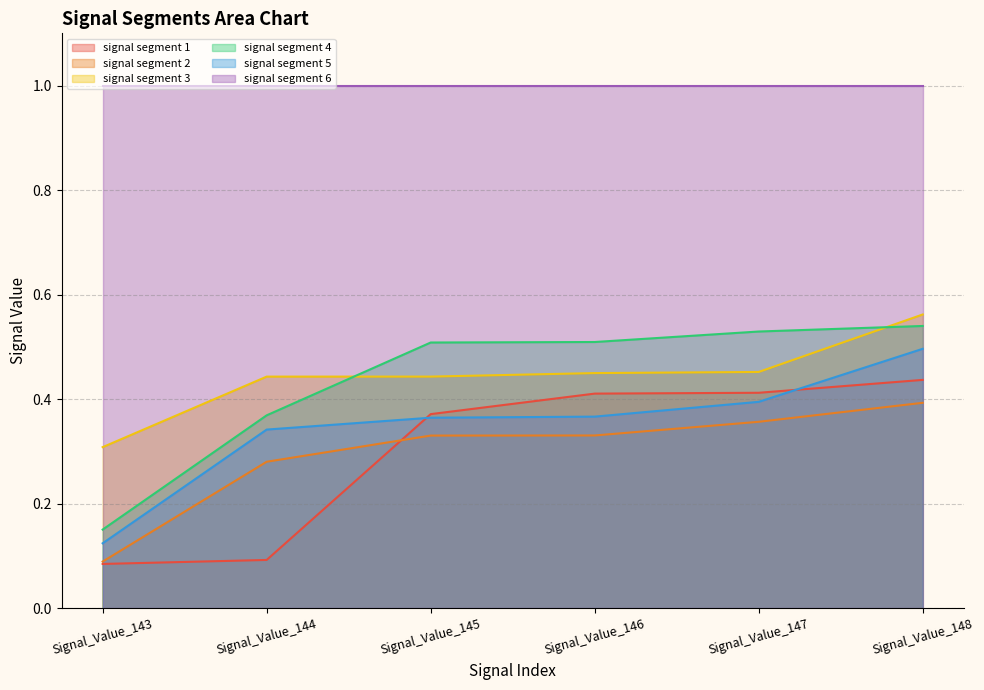

True or false: signal segment 6 and signal segment 2 intersect in this chart.

False